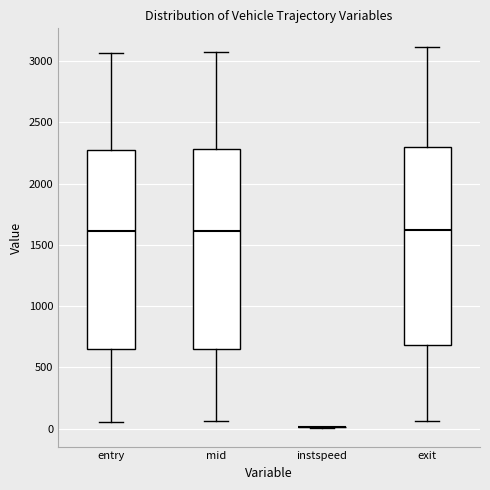

Where is the upper edge of the box for mid on the y-axis? The values are not printed on the chart, so give them approximately, as read against the axis.

2300